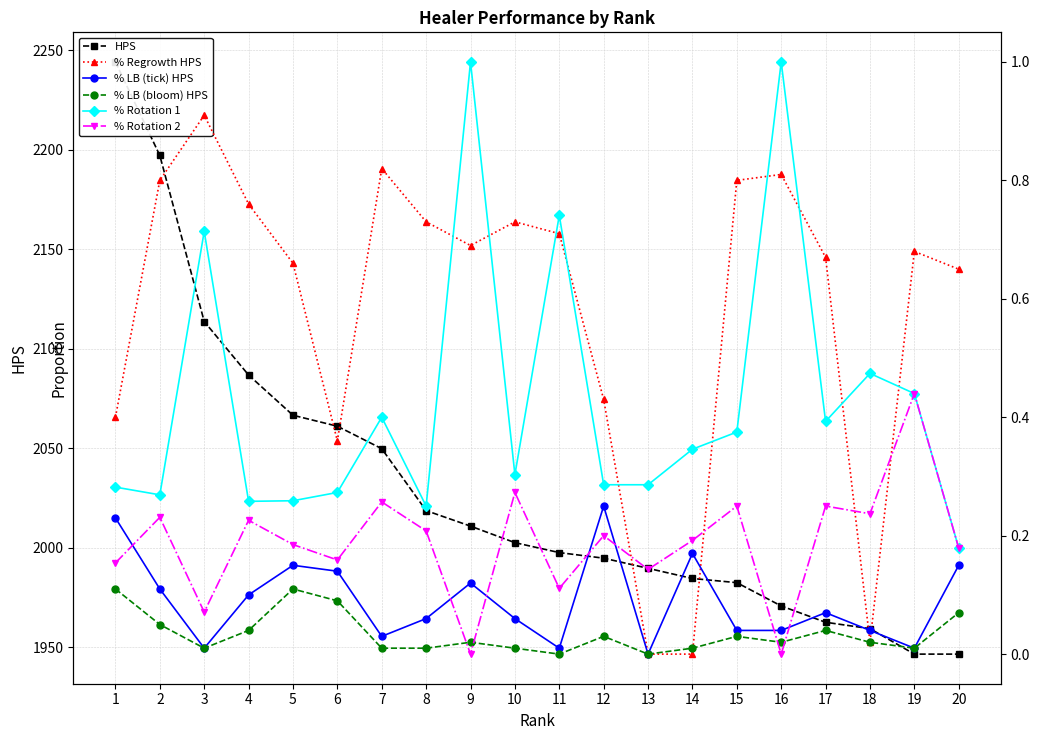

At how many categories does at least one series exceed 339?

20